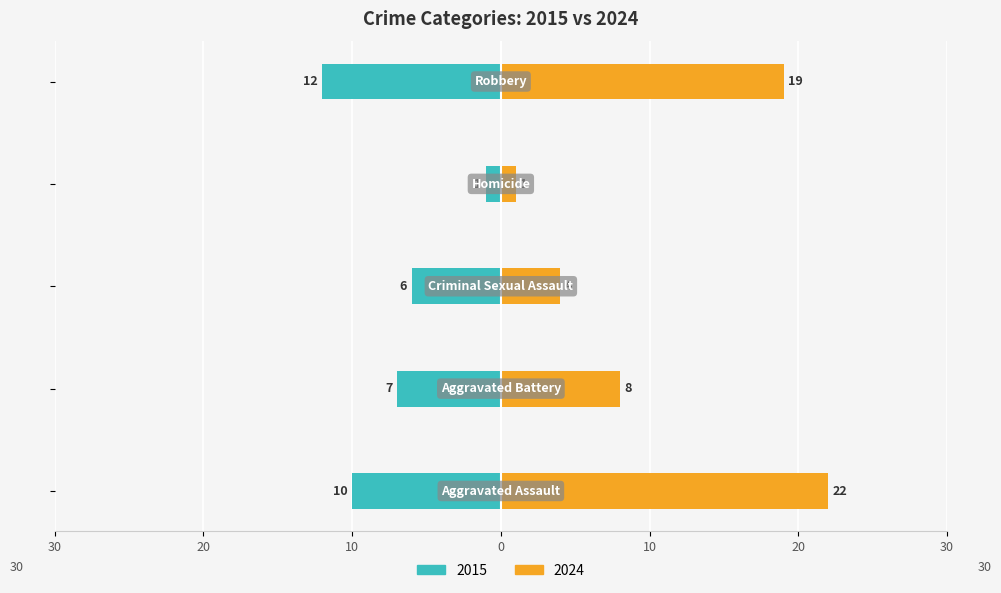

List the series in order of their peak value, lowest first.

2015, 2024